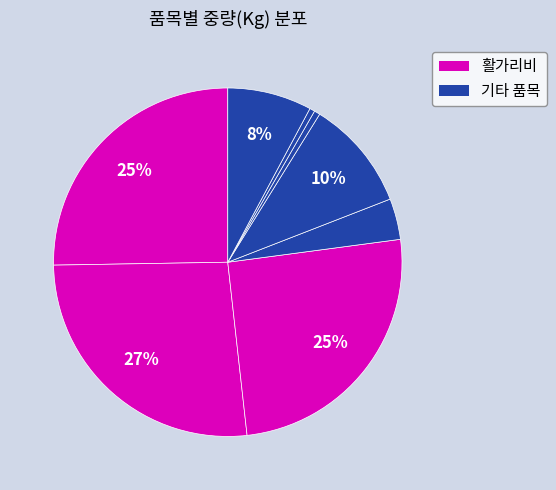

How many slices are in this pie chart?

8